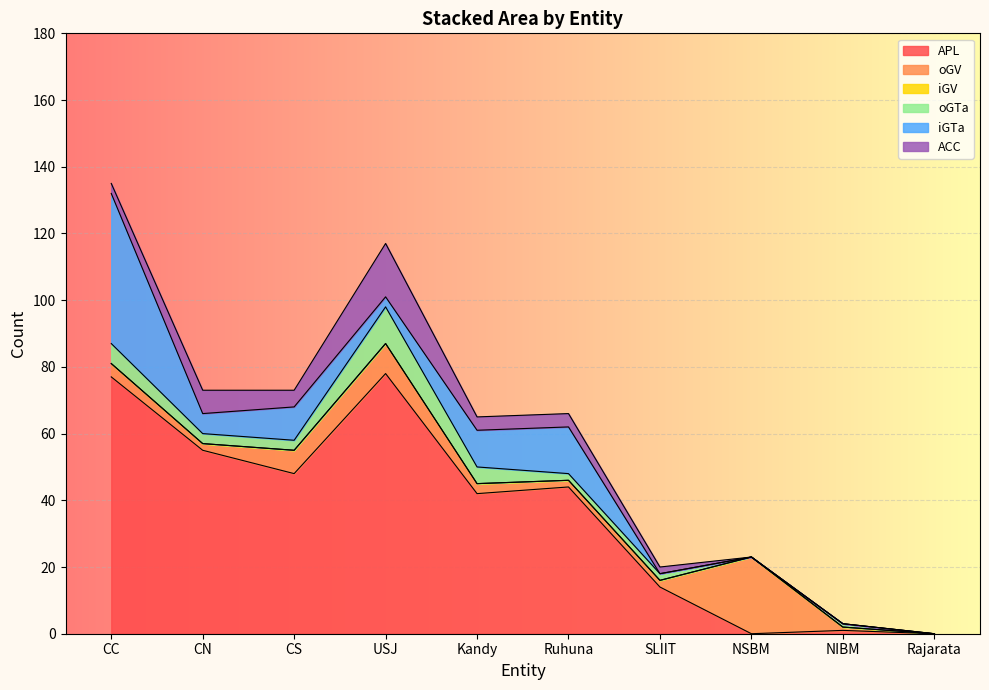

What is the maximum value shown in the chart?

78